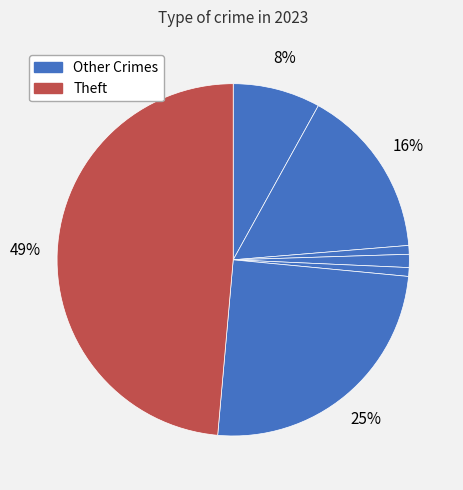

To the nearest percent, what is the average slice percentage?

14%